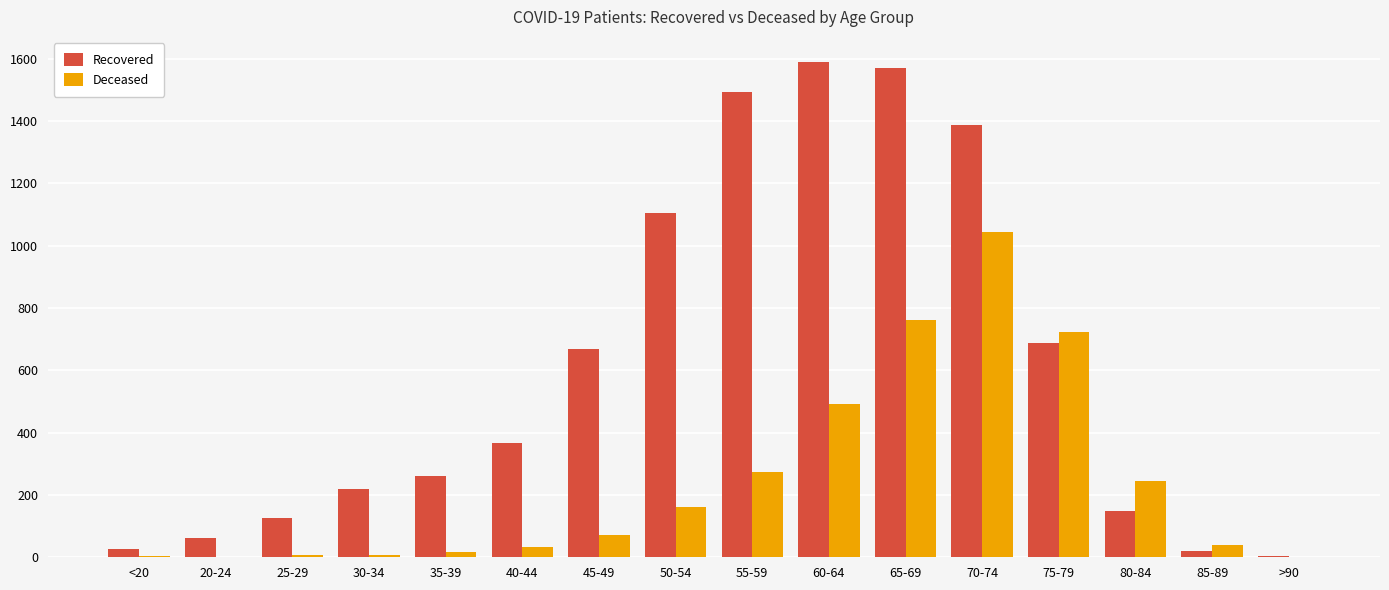

Count the number of categories in the chart.

16